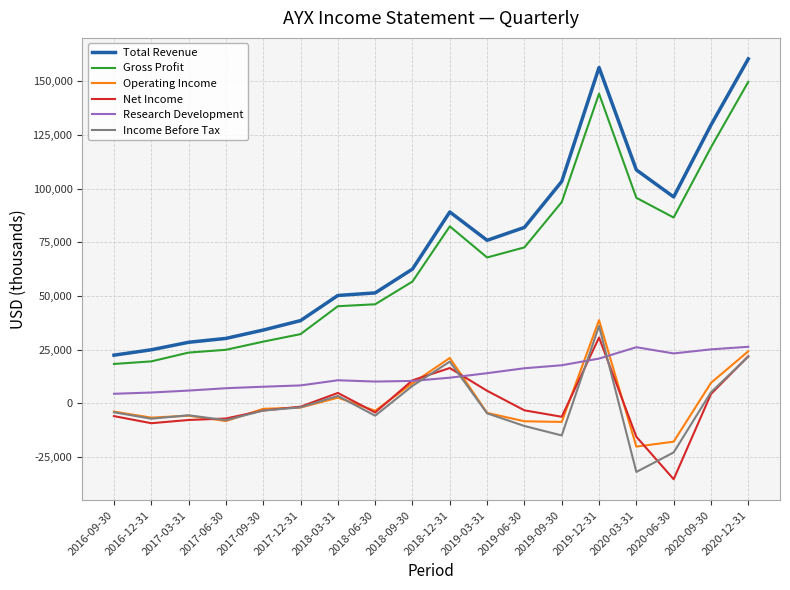

The value of Gross Profit at 2017-06-30 is 25000. True or false?

True